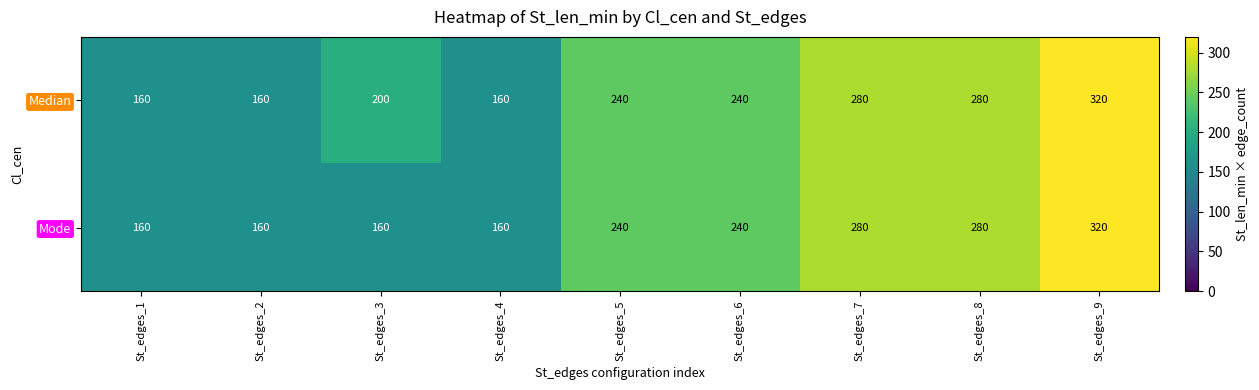

The Mode series shows 280 at St_edges_7. True or false?

True